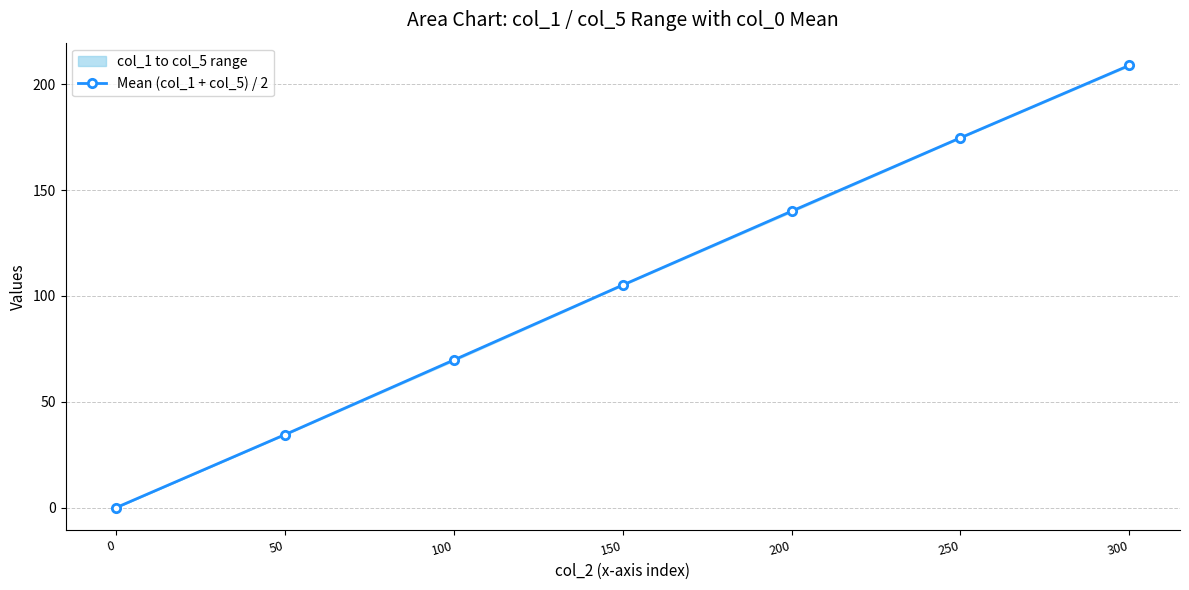

Rank the categories by value from lowest to highest.

0, 50, 100, 150, 200, 250, 300